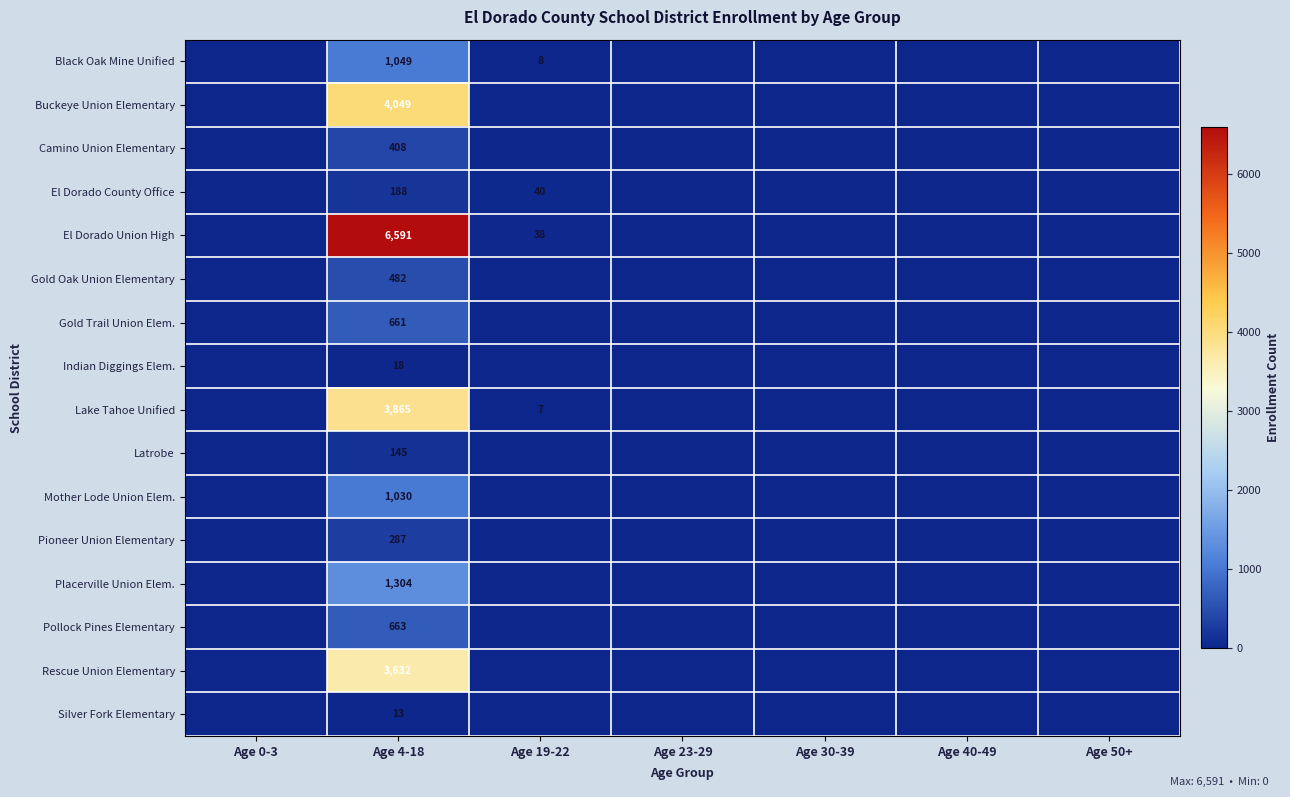

Is it true that Mother Lode Union Elem. equals 610 at Age 4-18?

False